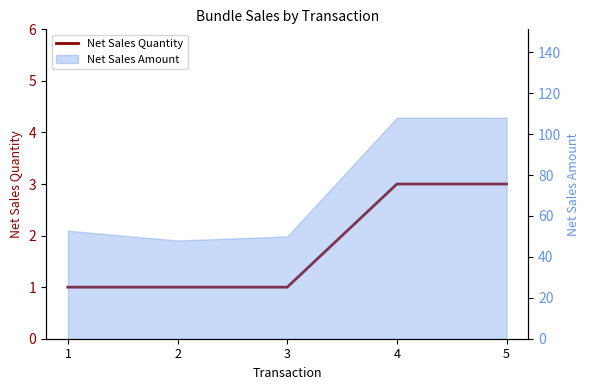

What value does the data have at 3?

1